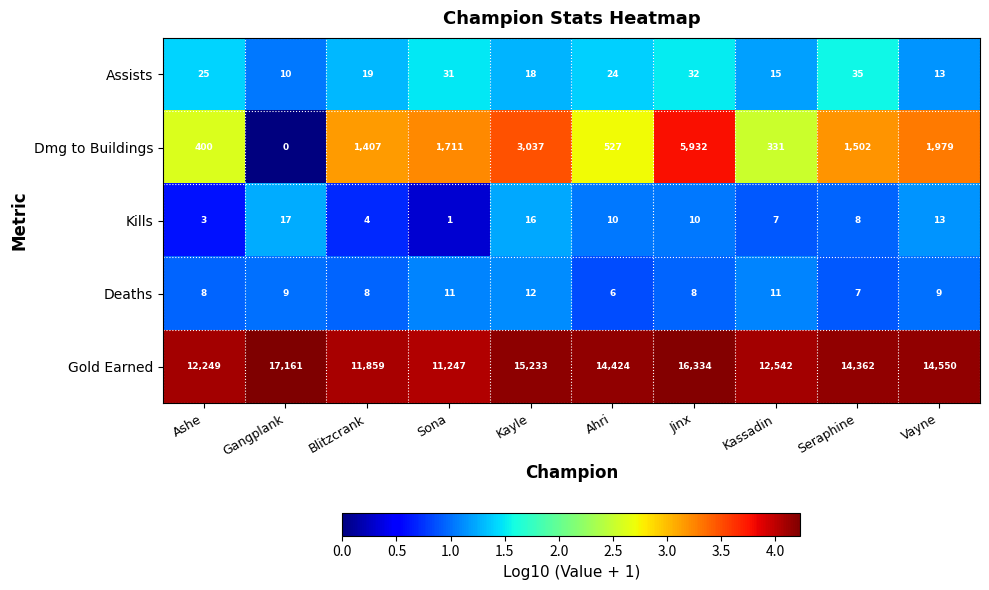

Rank the categories by Dmg to Buildings value from lowest to highest.

Gangplank, Kassadin, Ashe, Ahri, Blitzcrank, Seraphine, Sona, Vayne, Kayle, Jinx